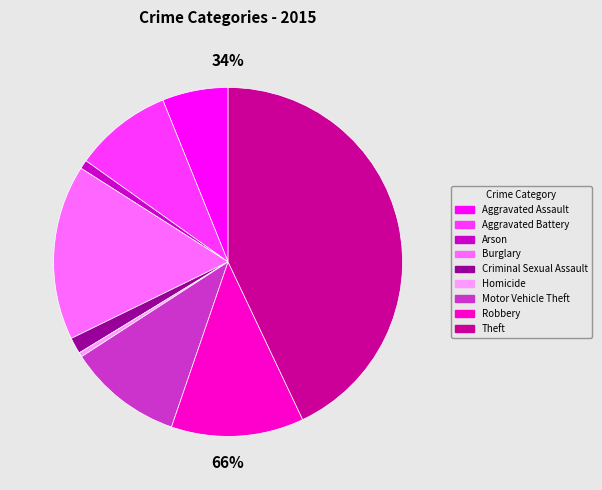

Count the number of slices in the pie.

9